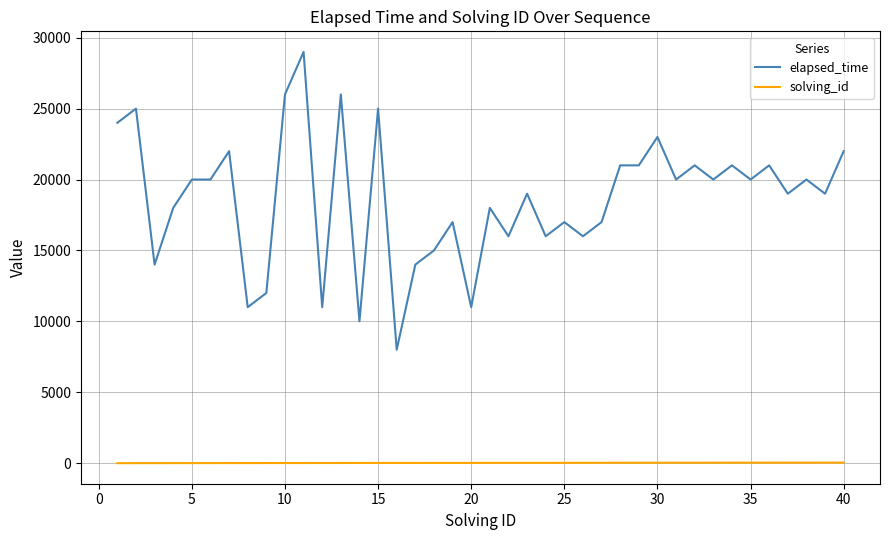

True or false: elapsed_time and solving_id cross at least once.

False